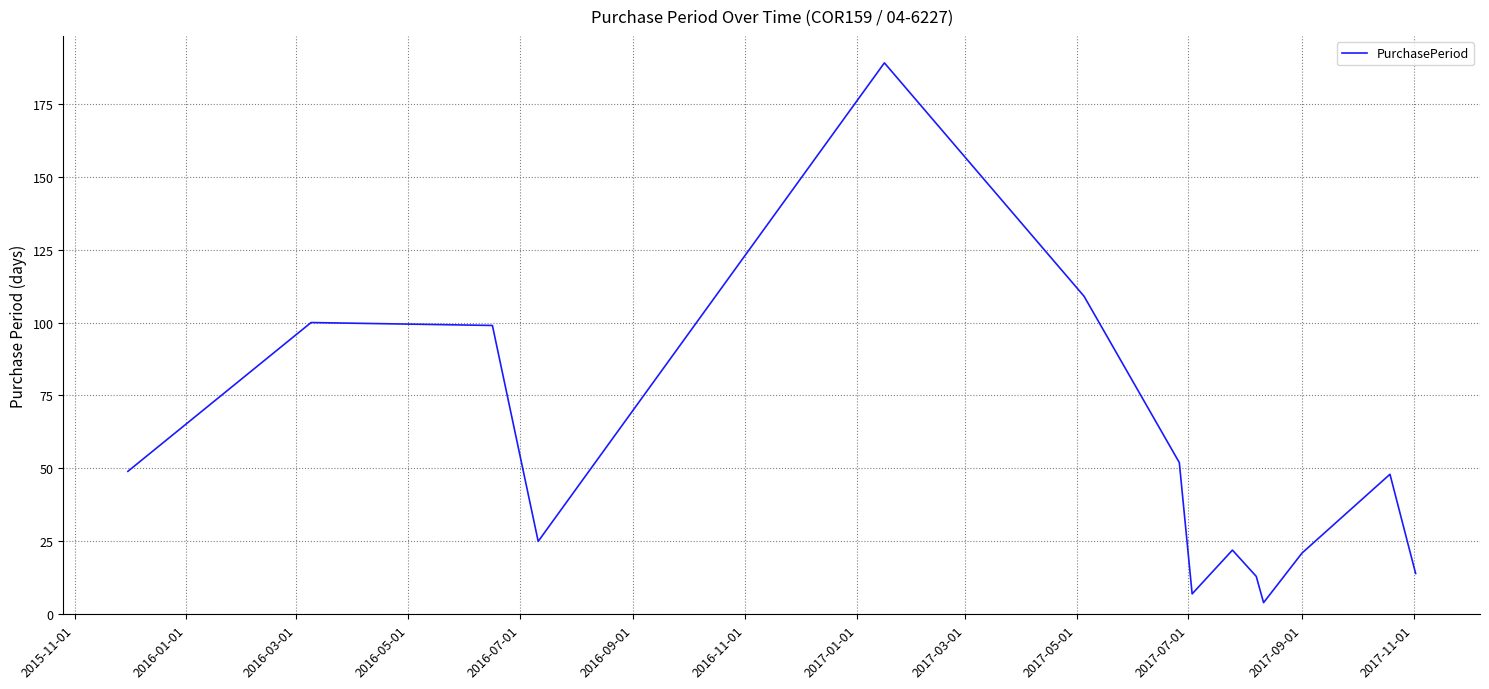

What is the difference between the maximum and minimum values?

185